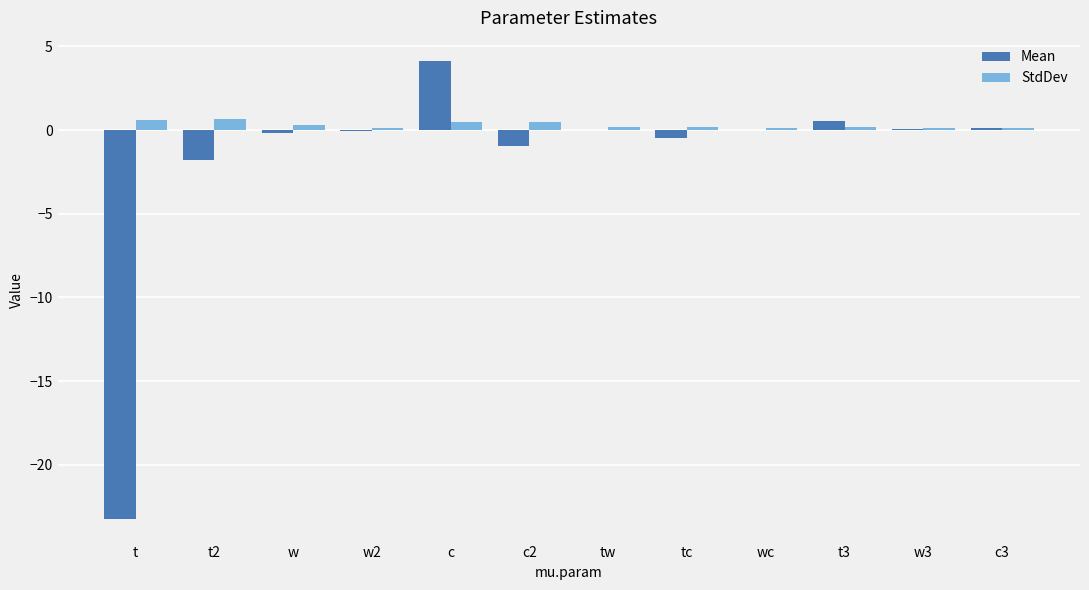

Which series has the largest total across all categories?

StdDev